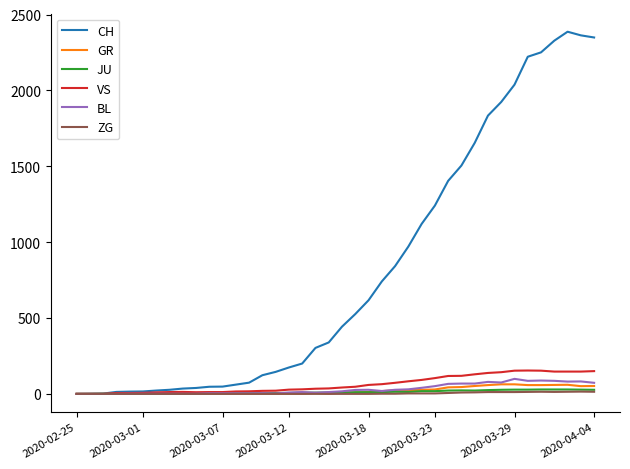

Which series has the largest range (max minus min)?

CH